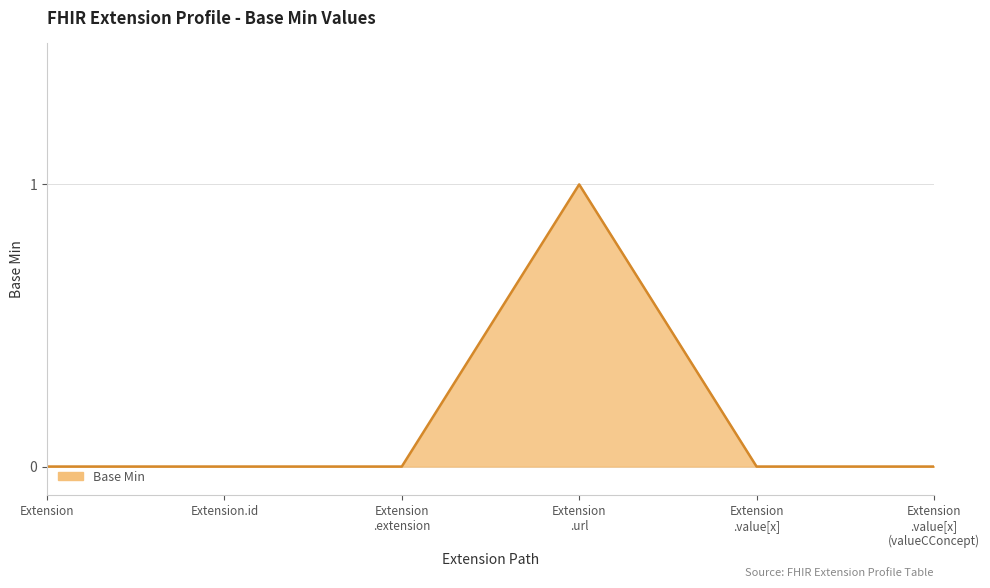

What is the maximum value shown in the chart?

1